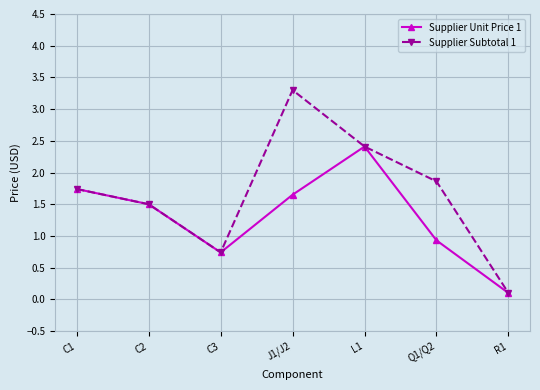

What value does the Supplier Subtotal 1 series have at C2?

1.5